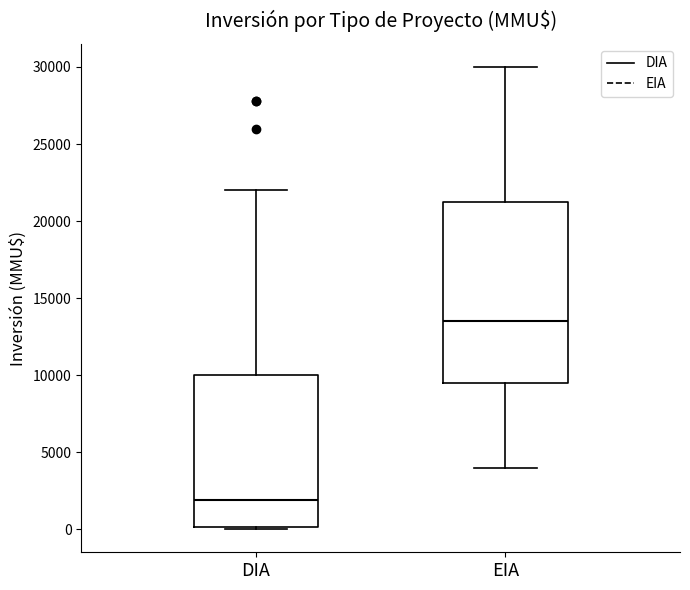

Which box has the highest median line?

EIA